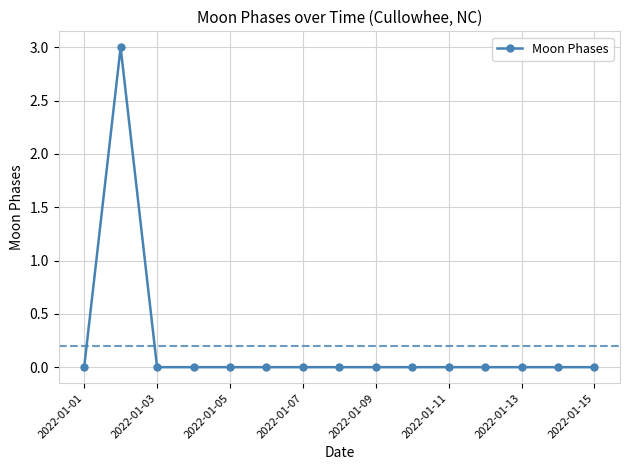

What is the maximum value shown in the chart?

3